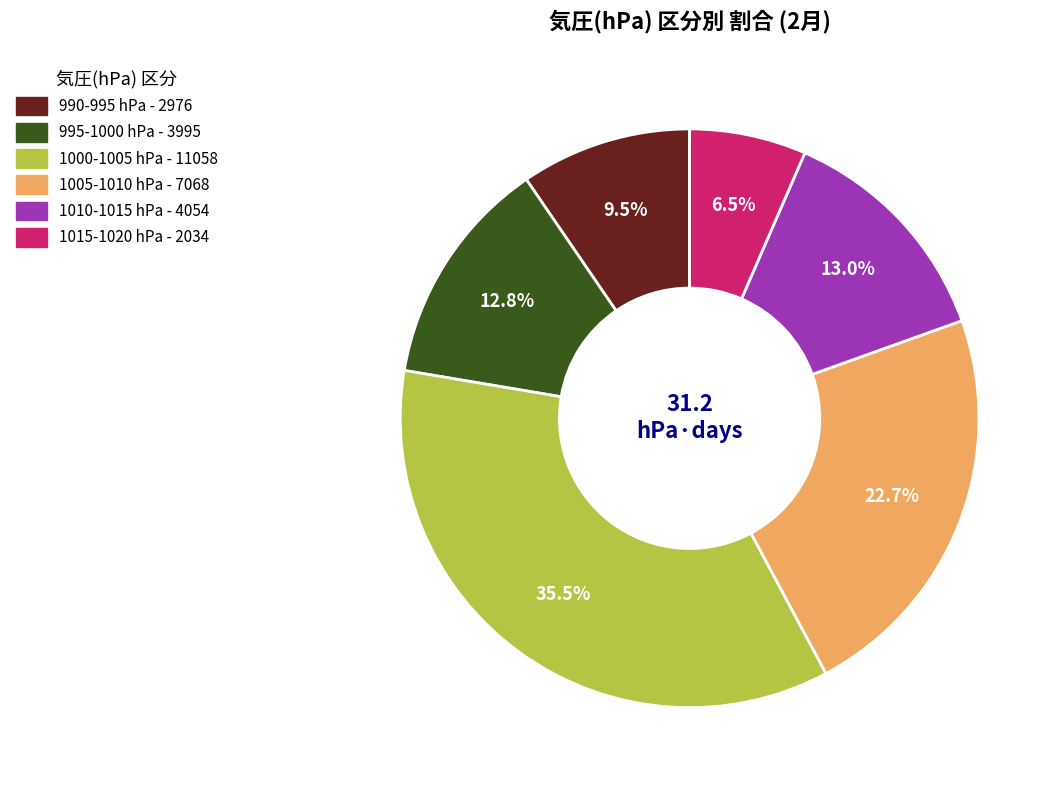

Is there any slice that represents more than half of the pie?

No